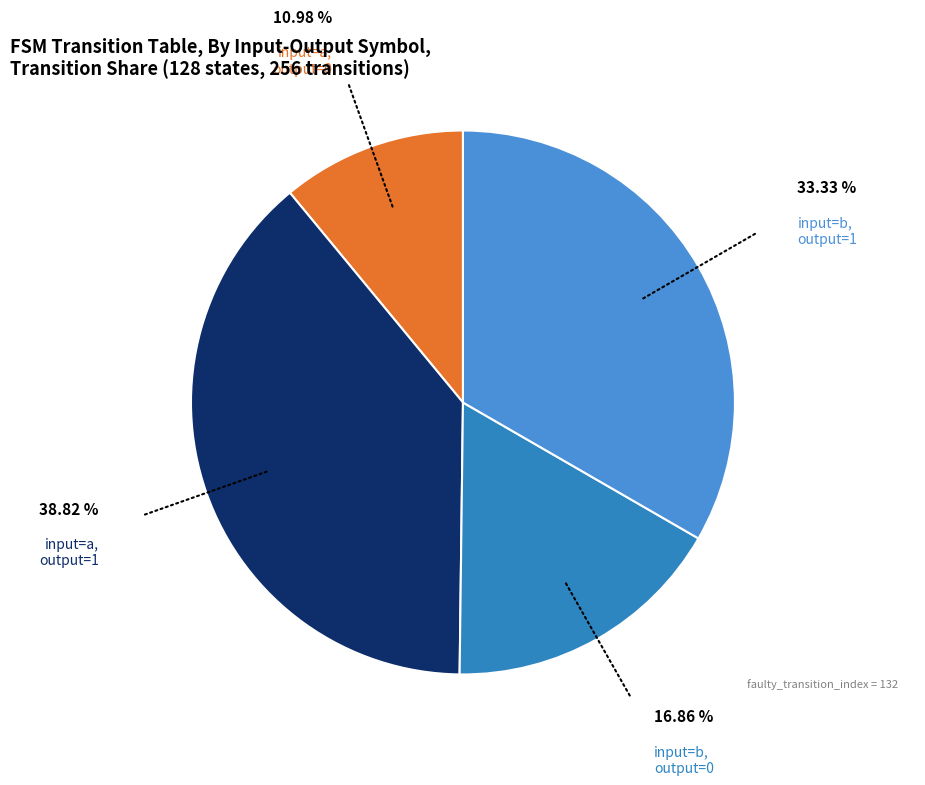

What is the largest slice in the pie chart?

input=a, output=1